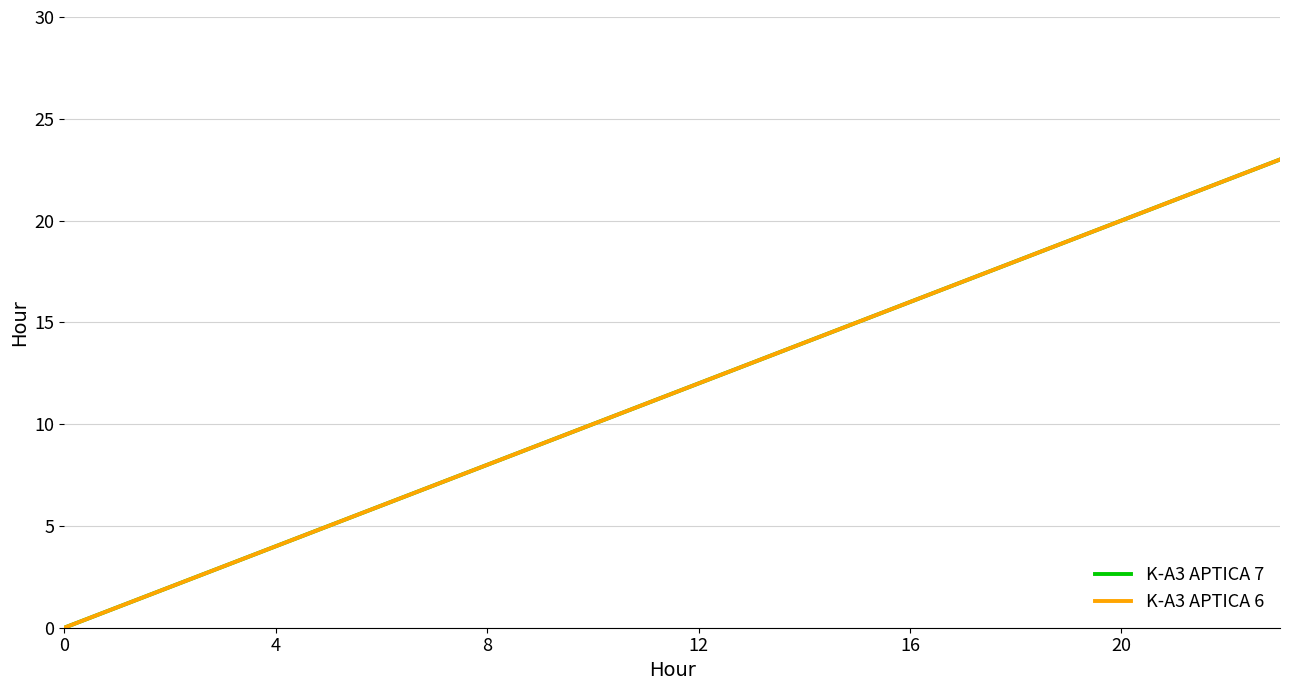

Does the chart display data point markers on the line(s)?

No